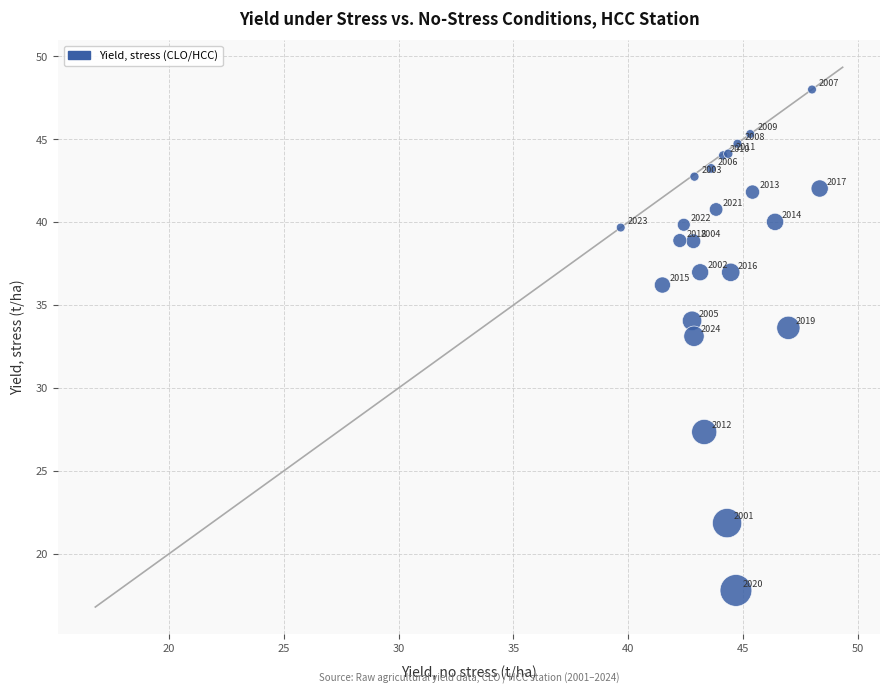

What Y value in the scatter plot is closest to 32?

33.1